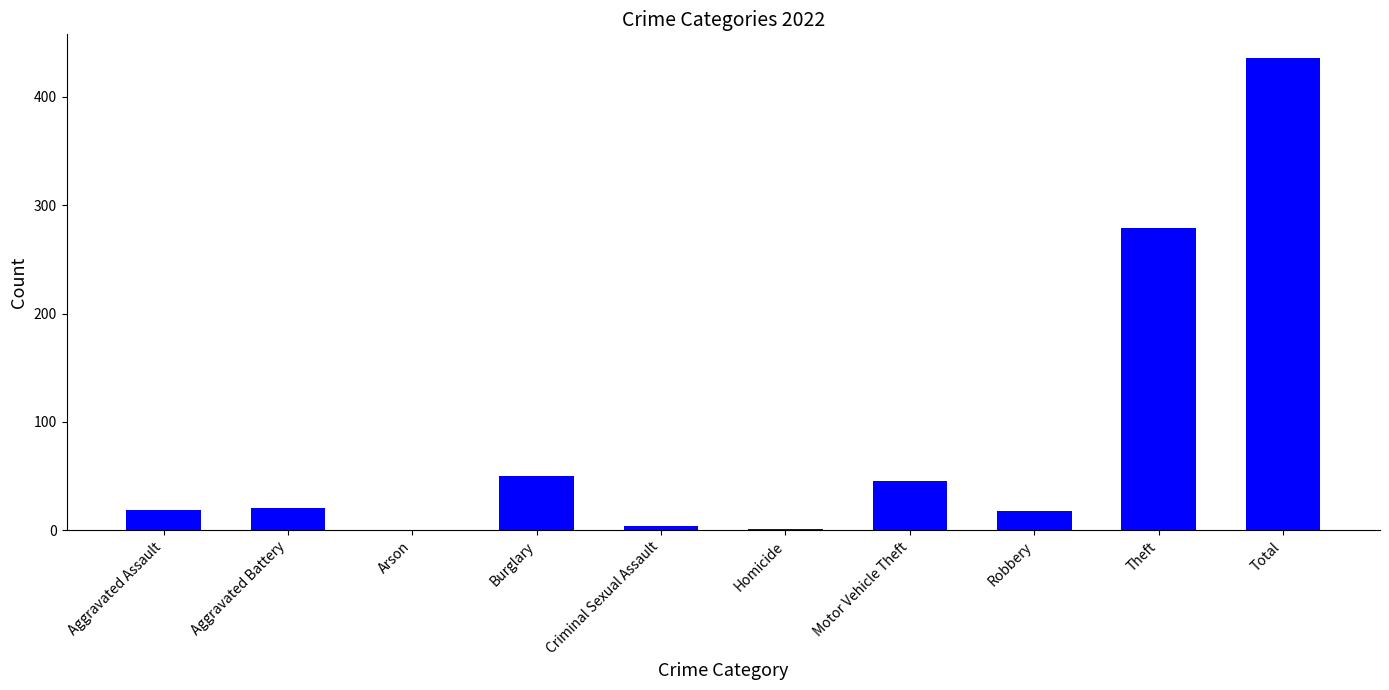

The chart shows a value of 0 at Arson. True or false?

True